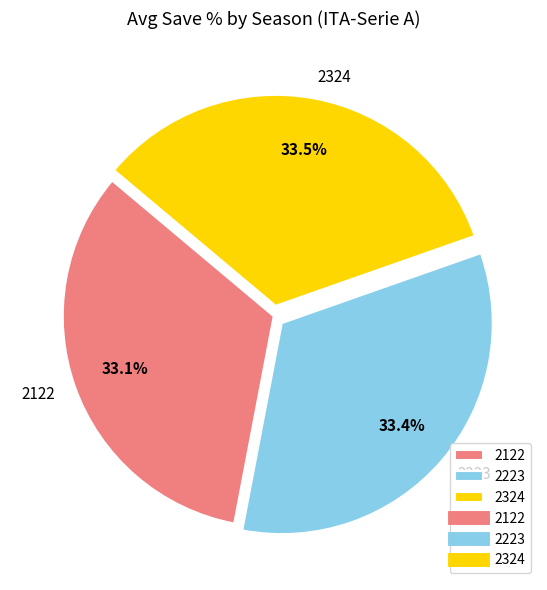

Do 2223 and 2324 together represent more than half of the pie?

Yes